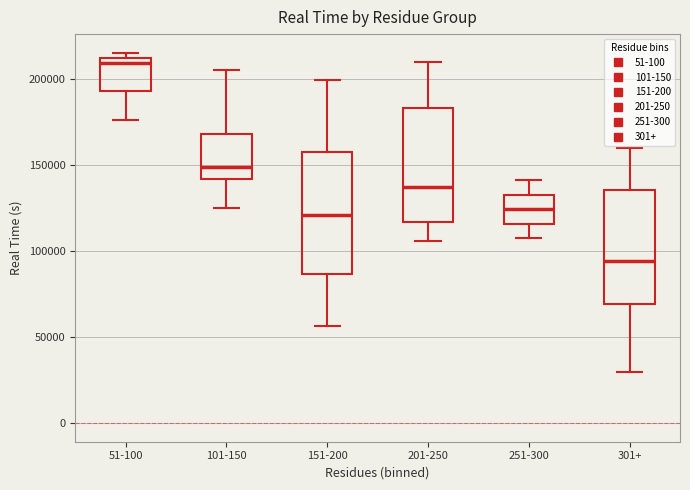

Which box's median line is the lowest?

301+